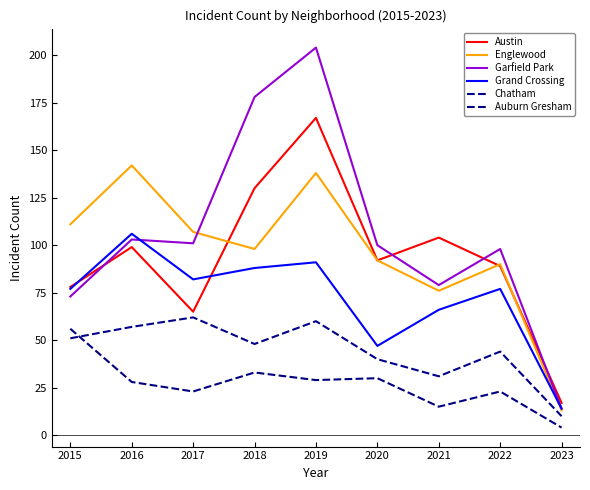

Reading left to right, transcribe all the data shown in this chart.

Austin: 2015=78	2016=99	2017=65	2018=130	2019=167	2020=92	2021=104	2022=89	2023=17
Englewood: 2015=111	2016=142	2017=107	2018=98	2019=138	2020=92	2021=76	2022=90	2023=13
Garfield Park: 2015=73	2016=103	2017=101	2018=178	2019=204	2020=100	2021=79	2022=98	2023=14
Grand Crossing: 2015=77	2016=106	2017=82	2018=88	2019=91	2020=47	2021=66	2022=77	2023=14
Chatham: 2015=51	2016=57	2017=62	2018=48	2019=60	2020=40	2021=31	2022=44	2023=10
Auburn Gresham: 2015=56	2016=28	2017=23	2018=33	2019=29	2020=30	2021=15	2022=23	2023=4